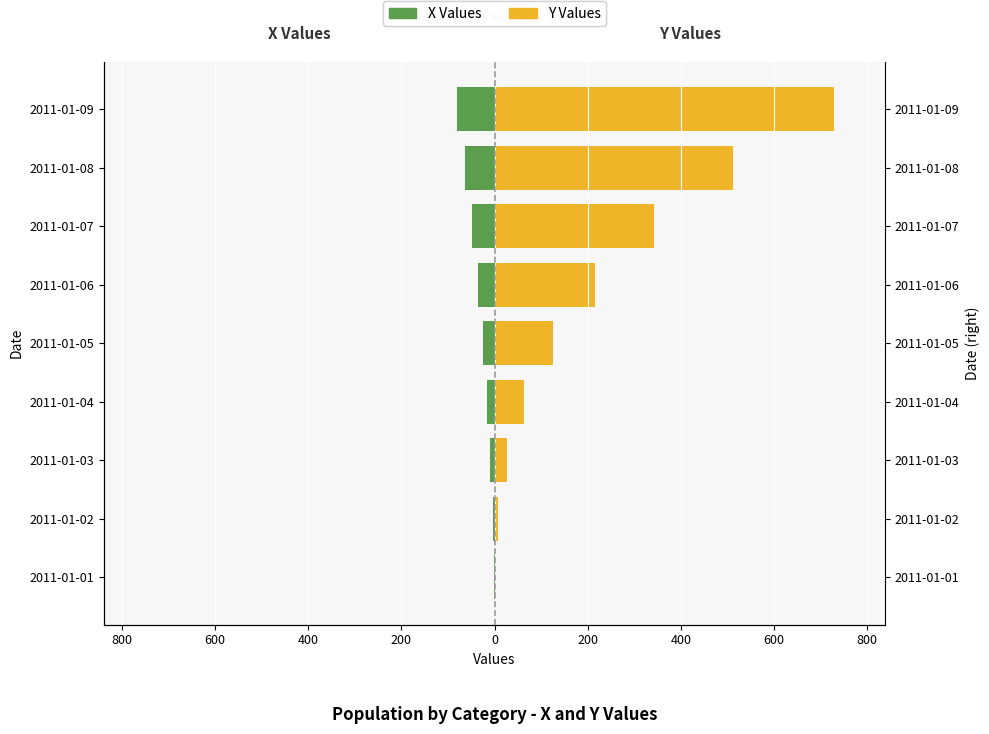

Which series has the largest total across all categories?

Y Values